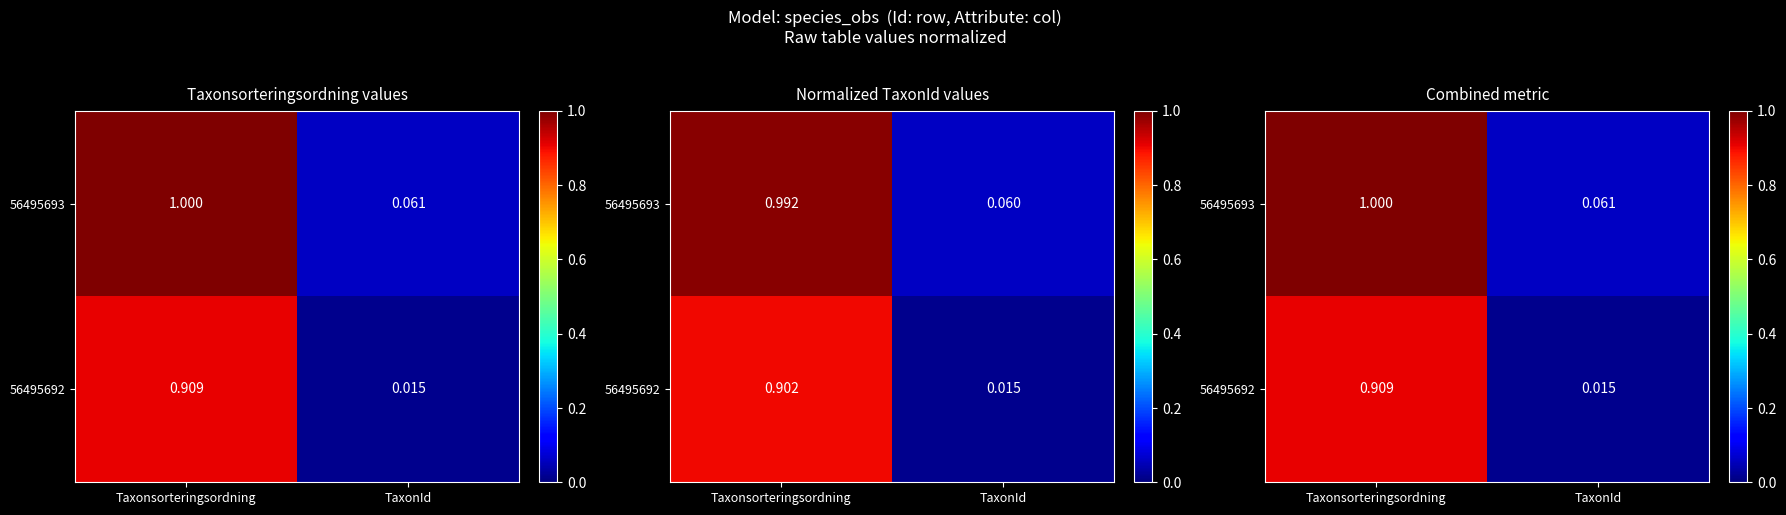

At how many categories does at least one series exceed 0?

2